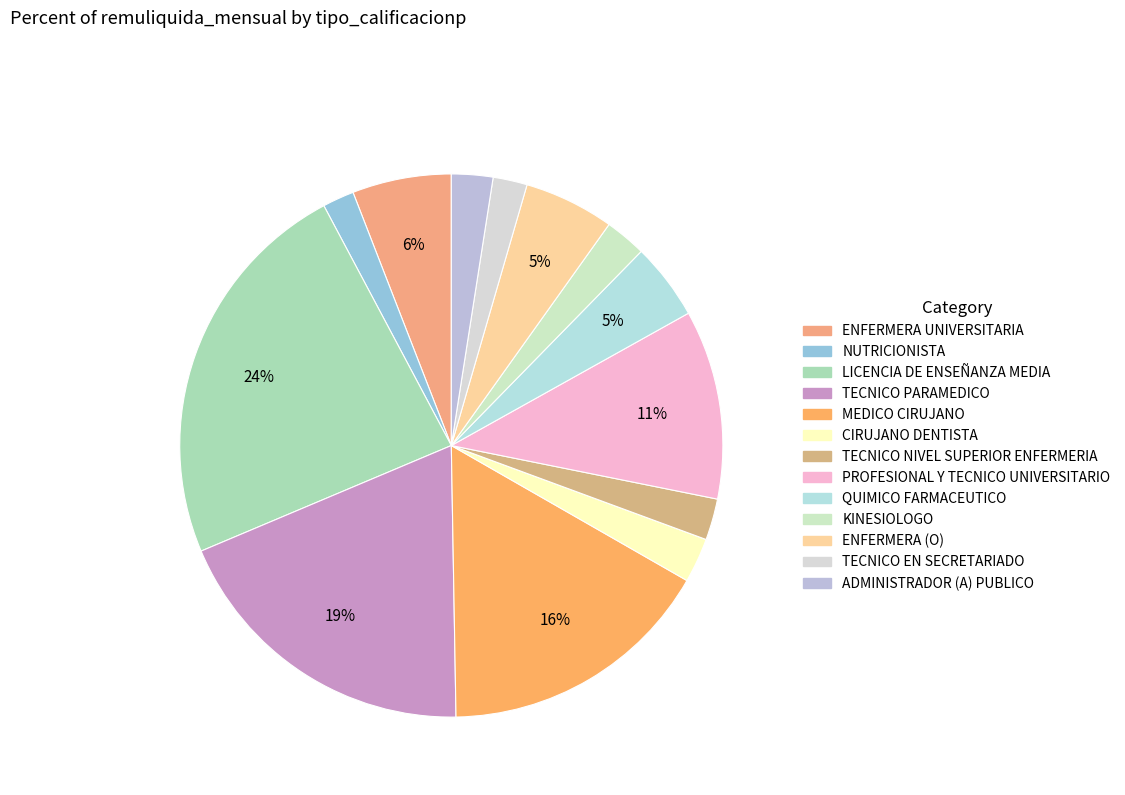

How many segments does this pie chart have?

13